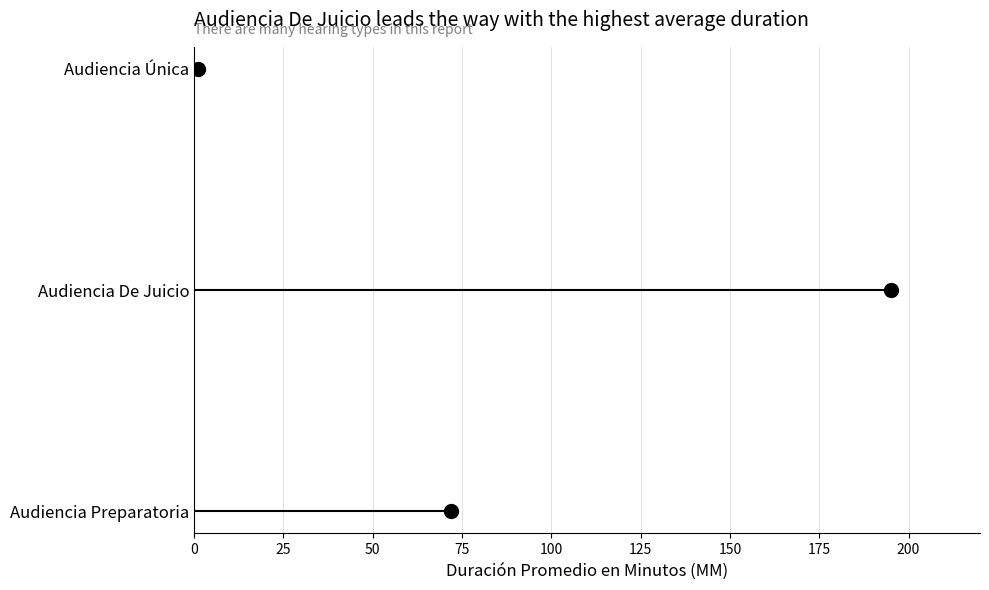

Between 0 and 50, which is larger?

50